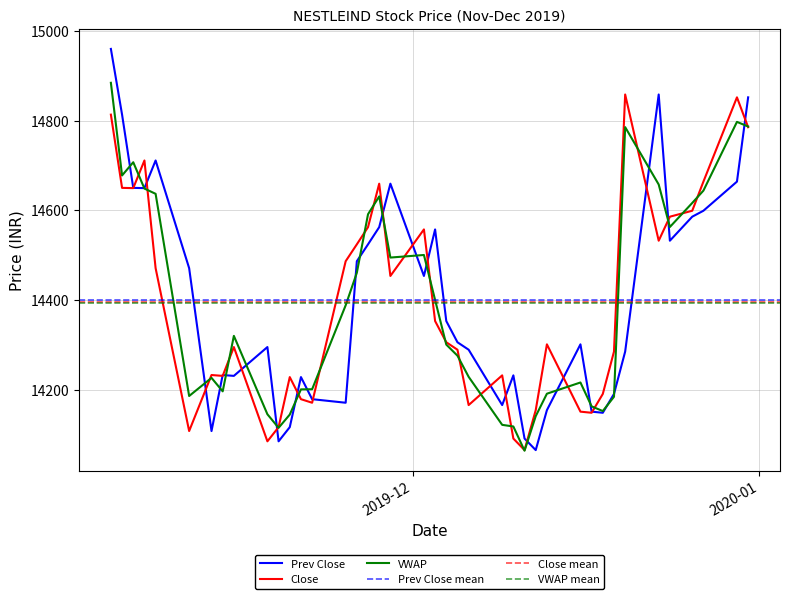

At which label is Close closest to 14462?

2019-11-29